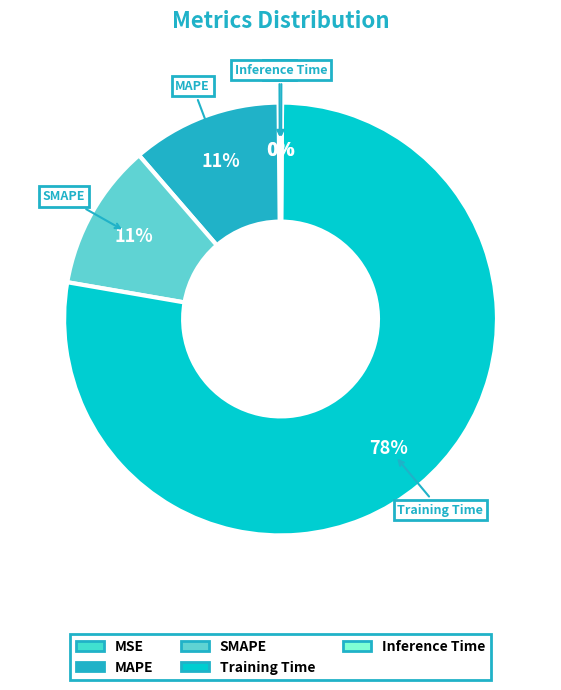

What percentage is the MAPE slice, to the nearest percent?

11%